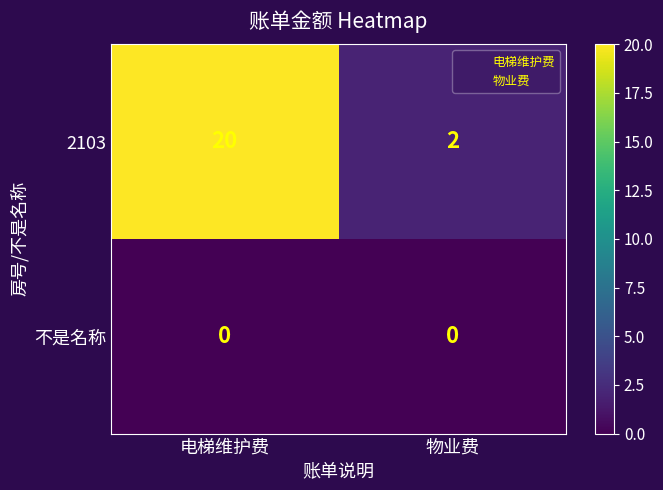

What is the average value of the 2103 series?

11